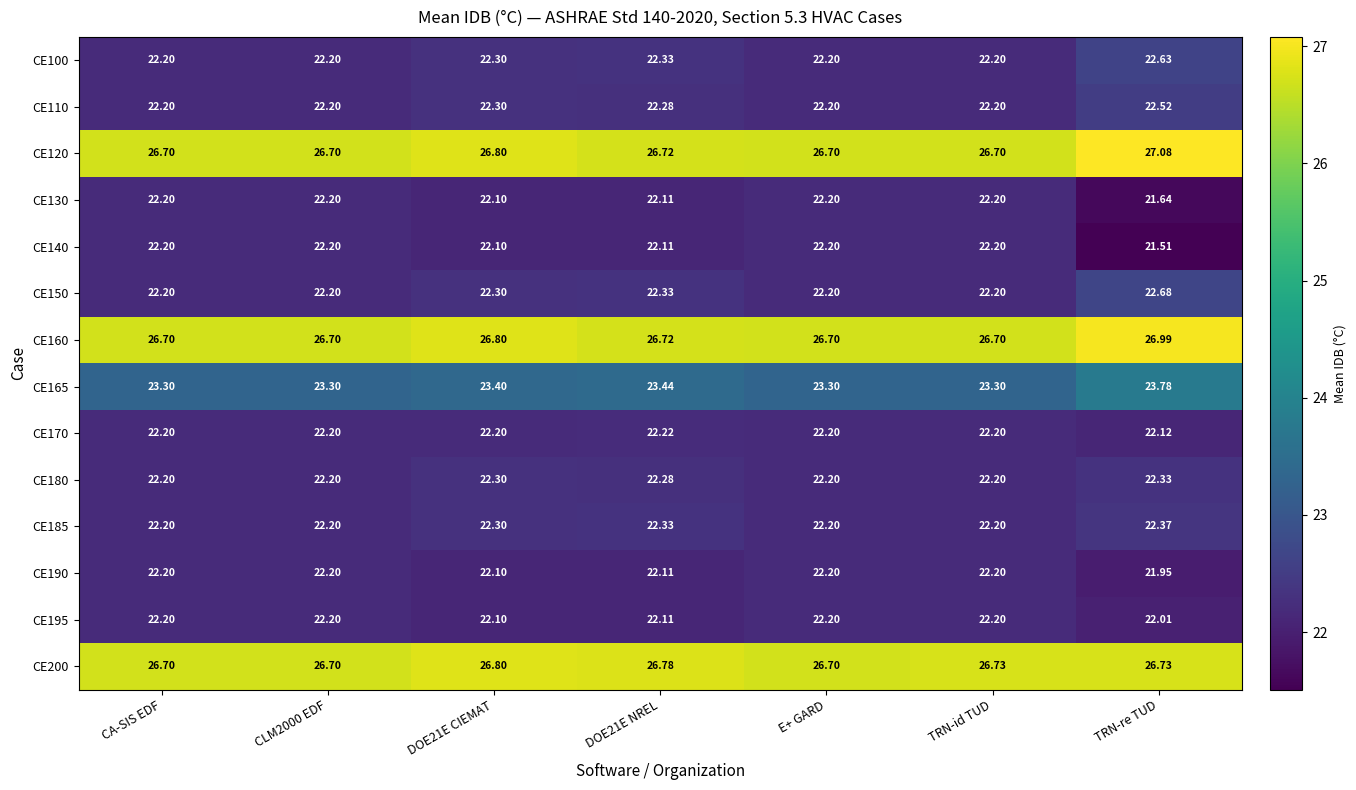

At which category does the chart reach its minimum across all series?

TRN-re TUD